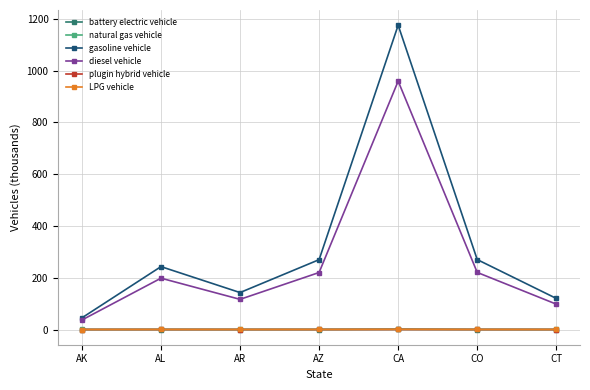

Which series has the largest range (max minus min)?

gasoline vehicle